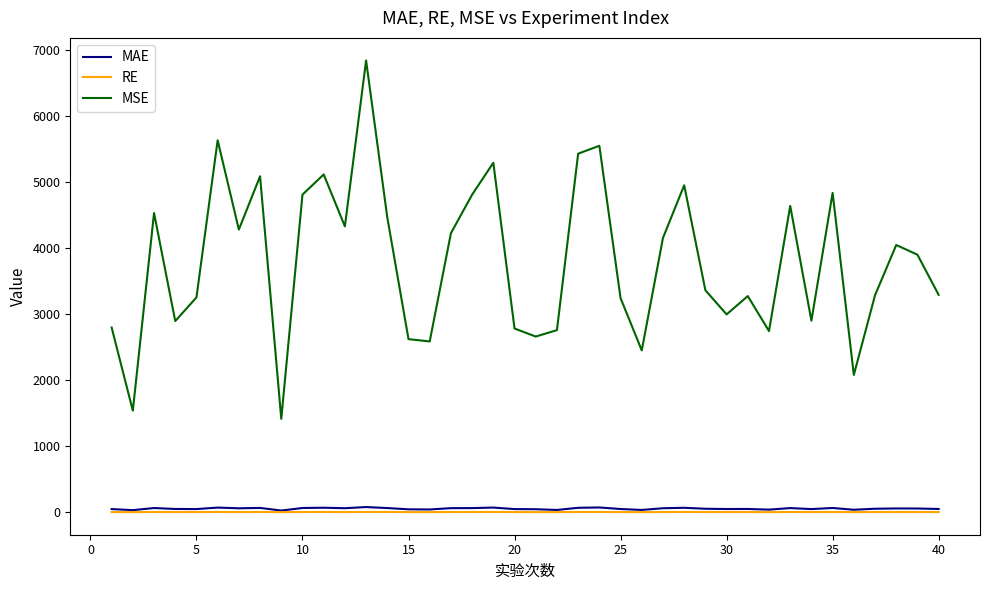

True or false: MAE and MSE intersect in this chart.

False